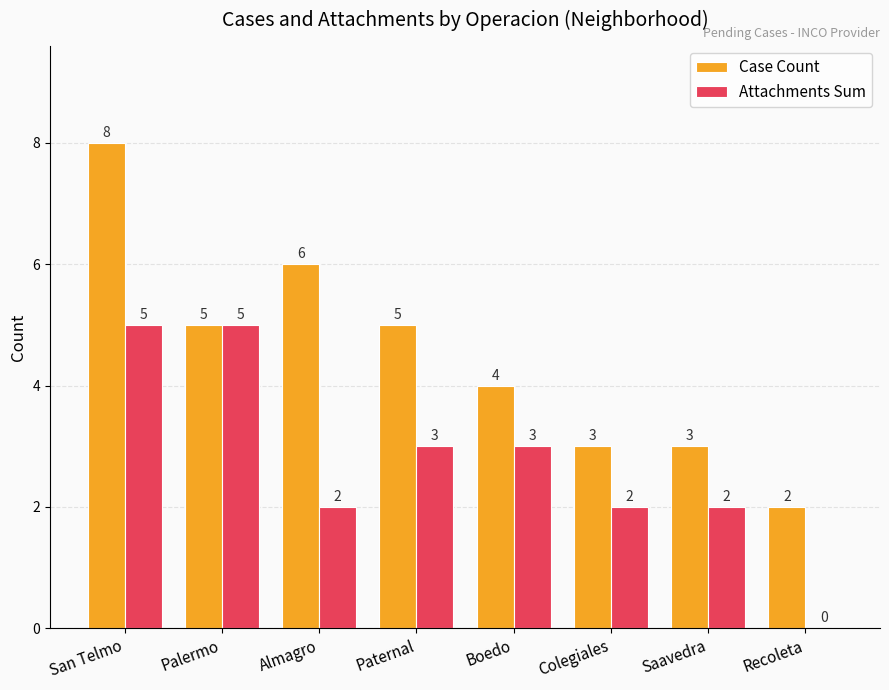

How many Attachments Sum values are between 2 and 5?

7